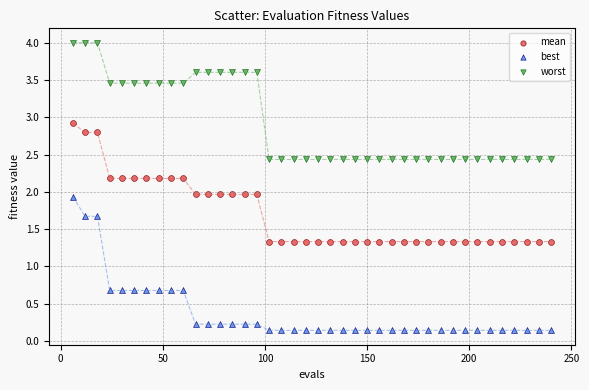

Across all data points, what is the range of Y values (max minus min)?

3.9